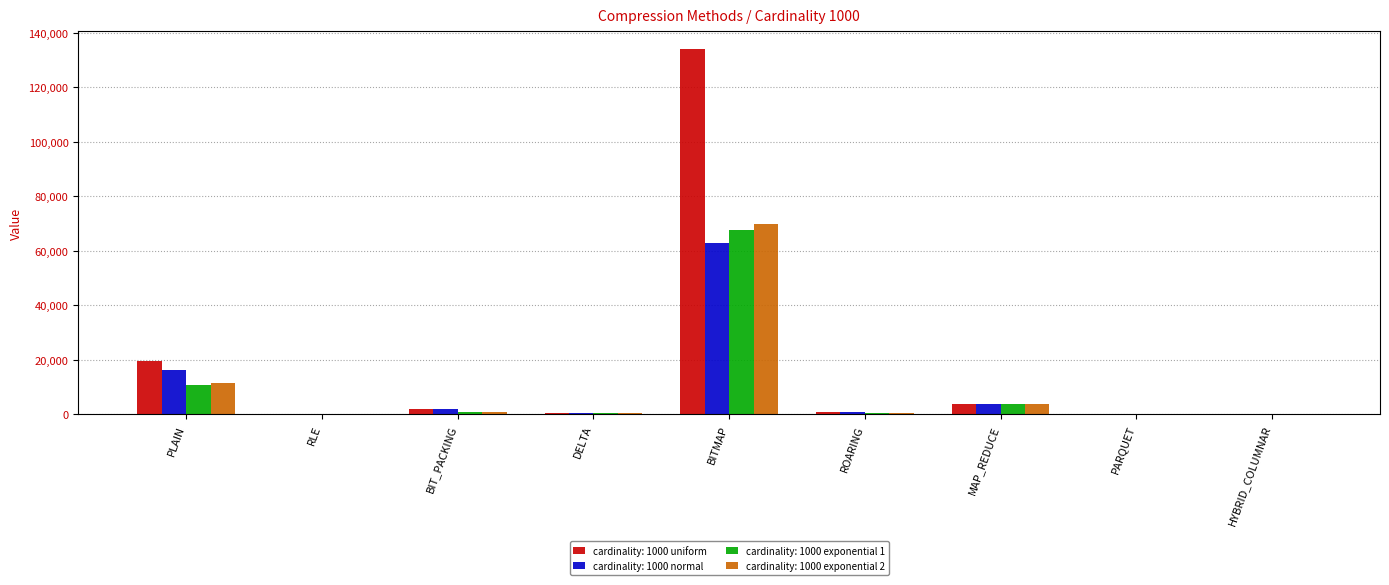

What is the highest value of the cardinality: 1000 exponential 2 series?

69865.2